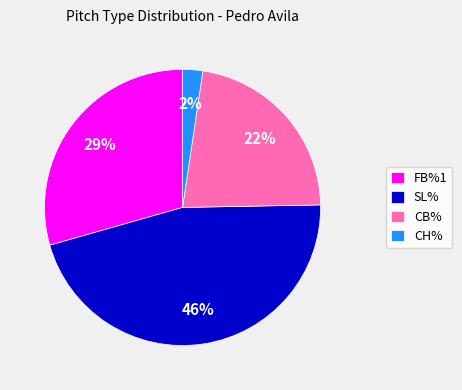

To the nearest percent, what percentage of the pie is CB%?

22%